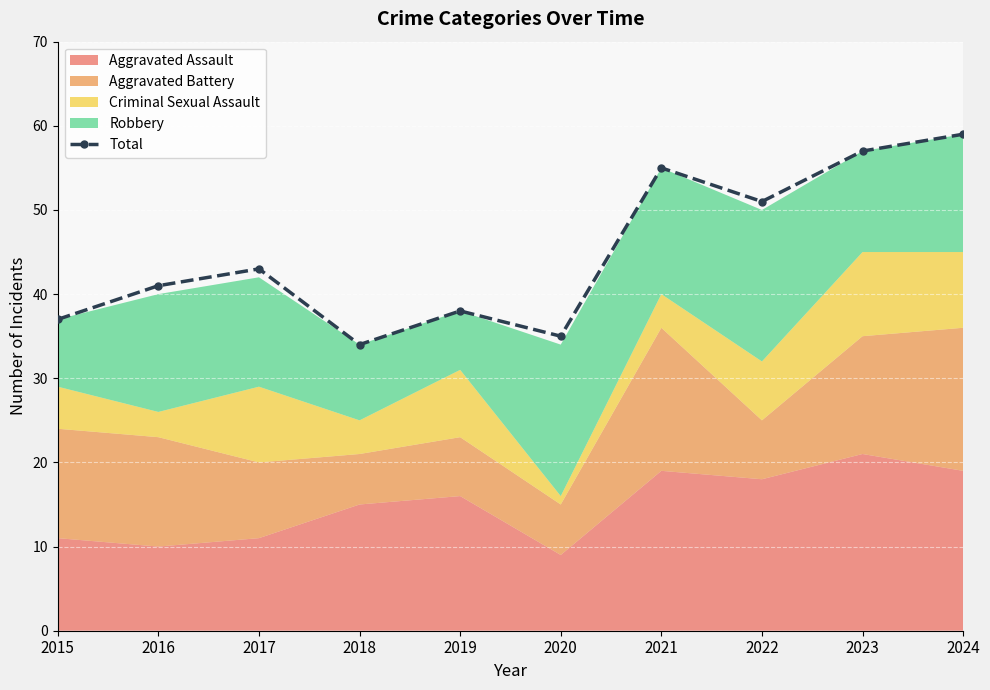

What is the ratio of the value at 2022 to the value at 2019?

1.3